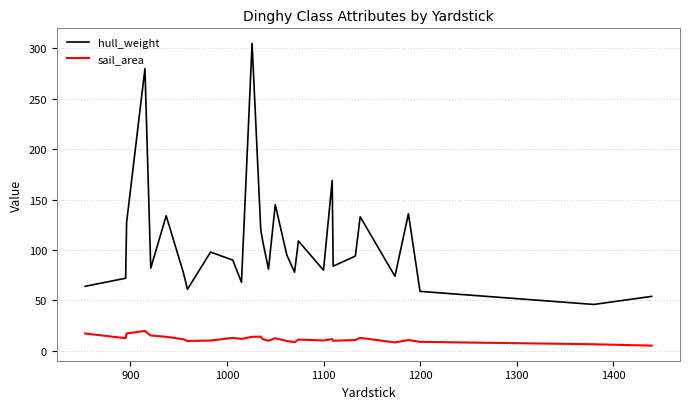

List the series in order of their overall mean, highest first.

hull_weight, sail_area